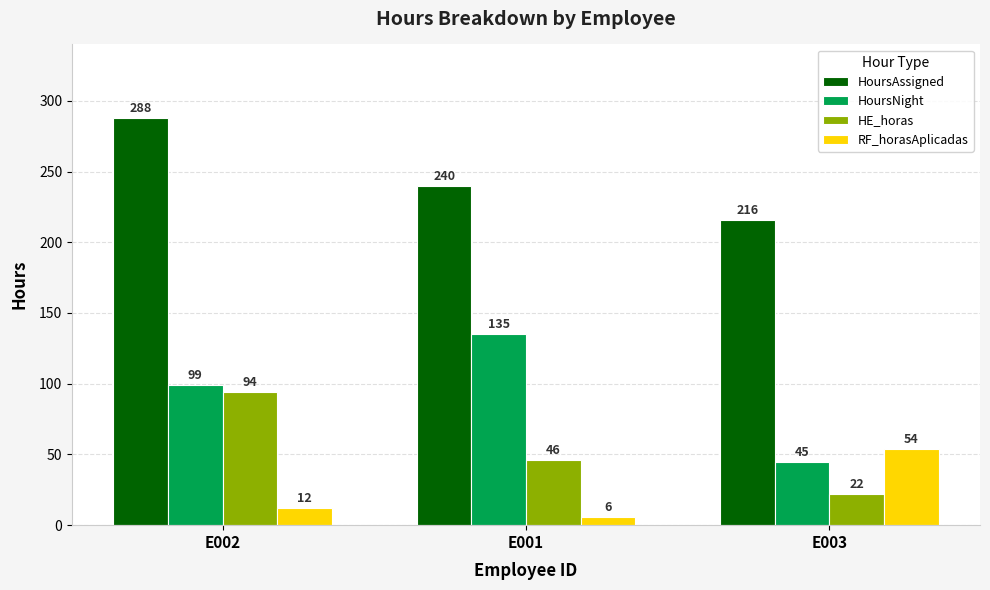

What is the label of the 2nd bar from the right?

E001